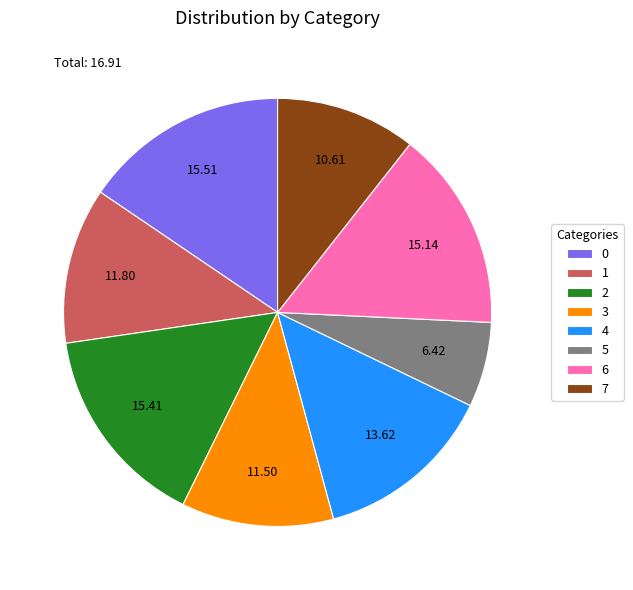

What is the ratio of the value at 4 to the value at 3?

1.2